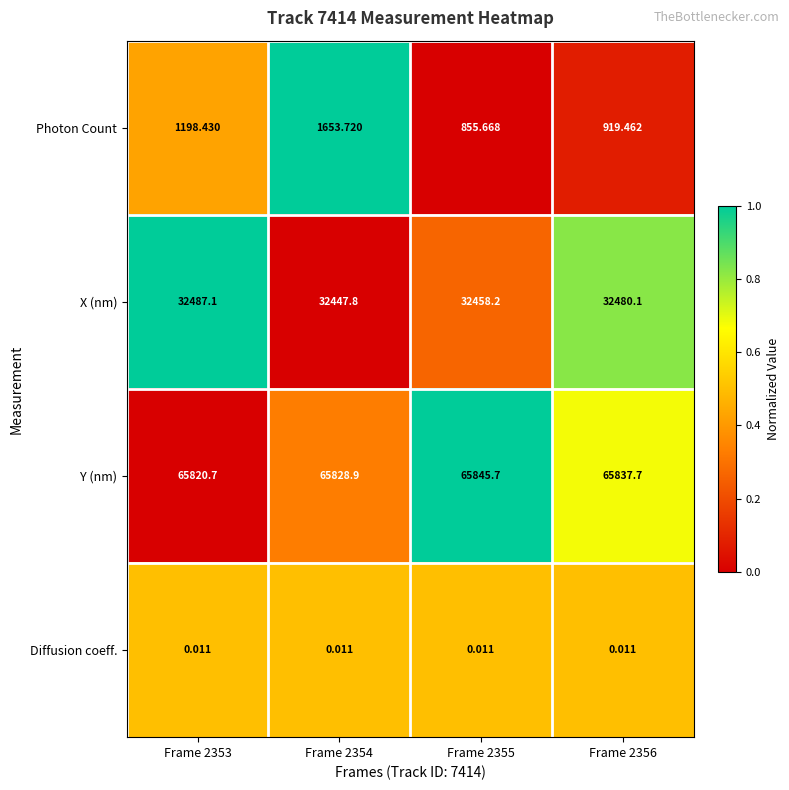

Which series has the widest spread of values?

Photon Count